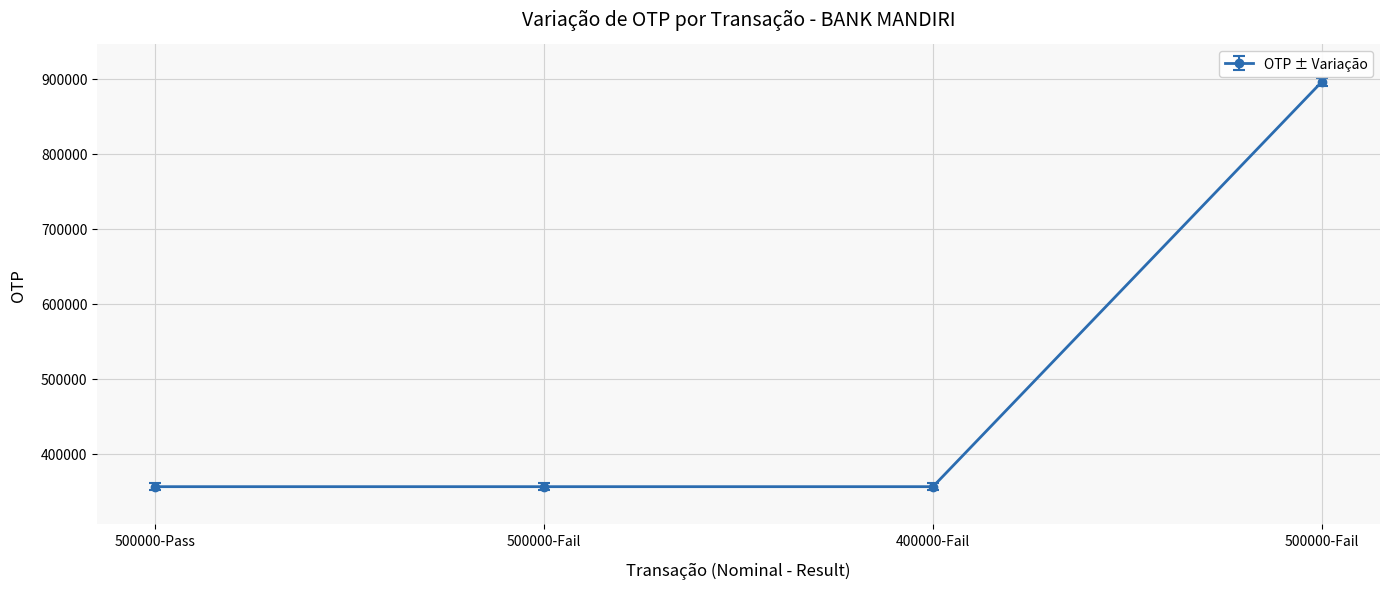

Which has a higher value, 500000-Fail or 500000-Pass?

500000-Fail